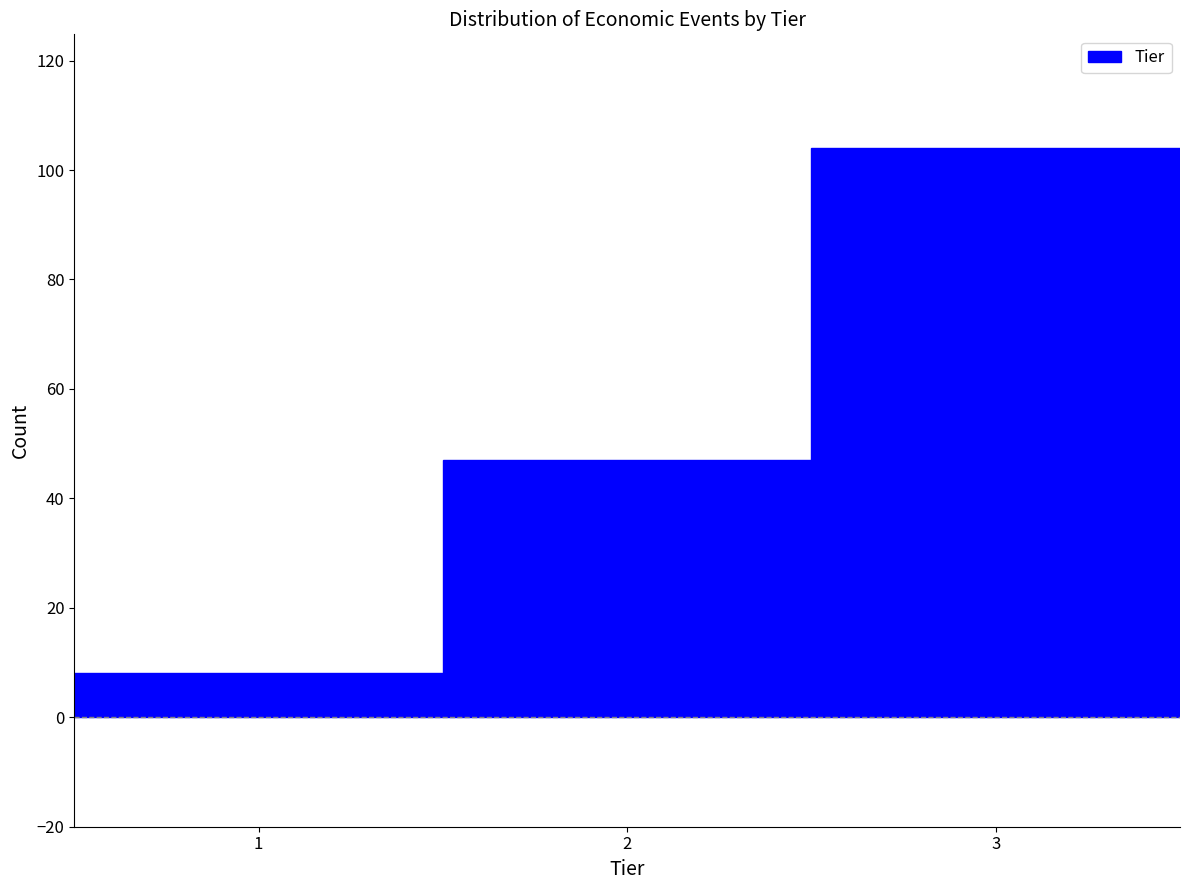

Reading left to right, list every bar in this chart as the range it spans on the x-axis followed by its height. The values are not printed on the chart, so give them approximately, as read against the axis.

0.5 to 1.5: 8
1.5 to 2.5: 48
2.5 to 3.5: 104